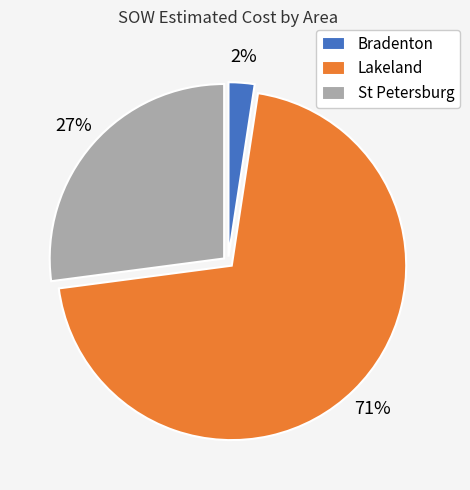

Rank the categories by value from highest to lowest.

Lakeland, St Petersburg, Bradenton